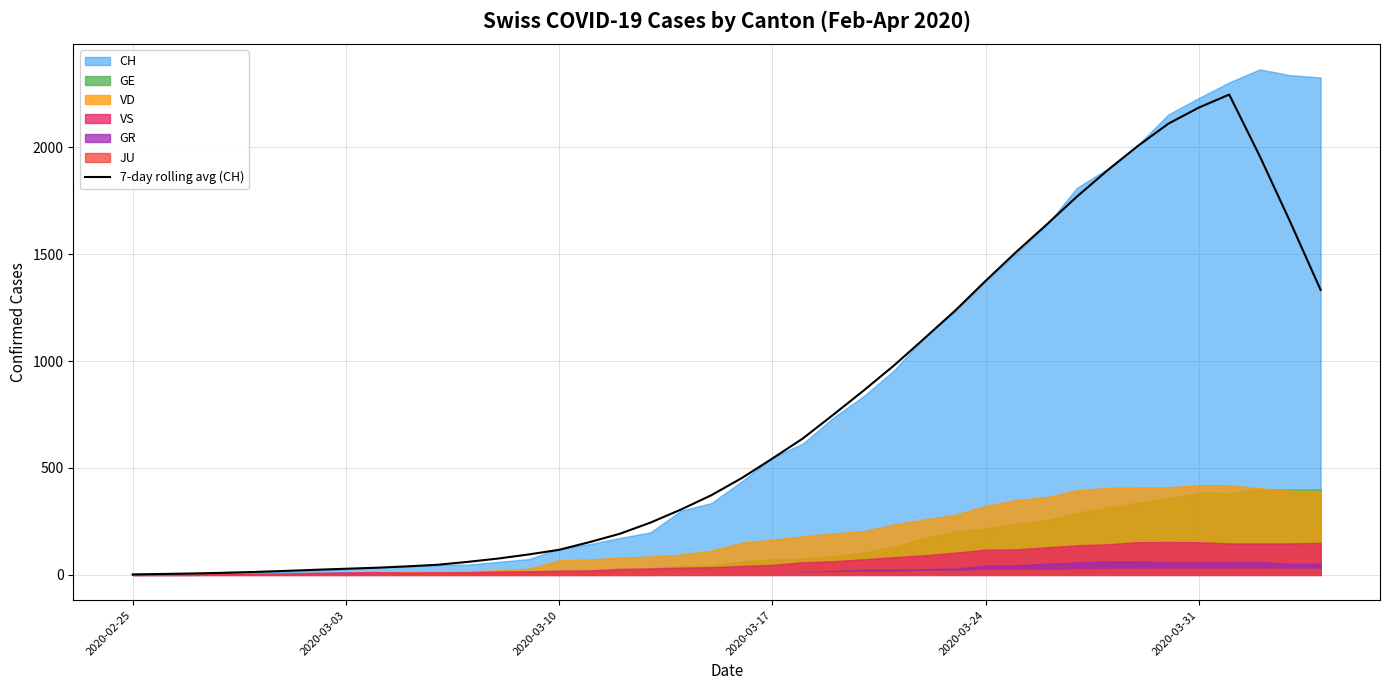

What is the highest value of the 7-day rolling avg (CH) series?

2246.1